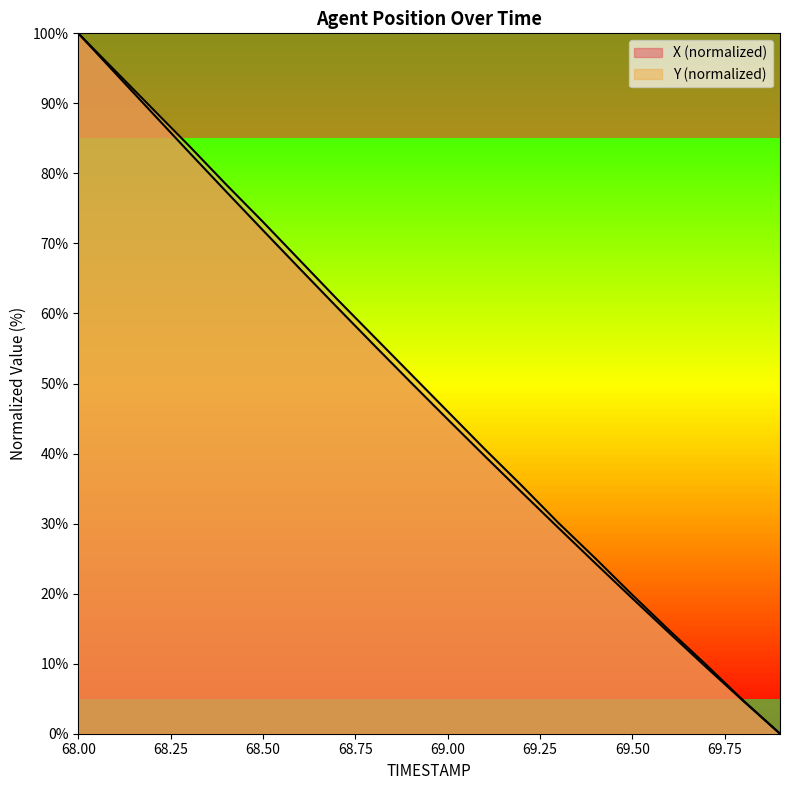

At which label does Y first exceed 51?

68.0